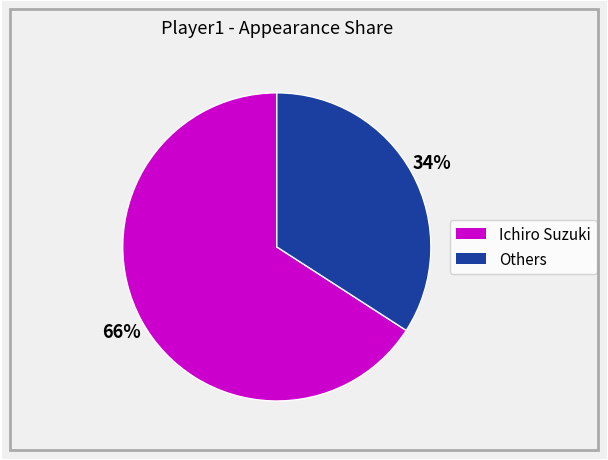

Does any single category account for the majority?

Yes